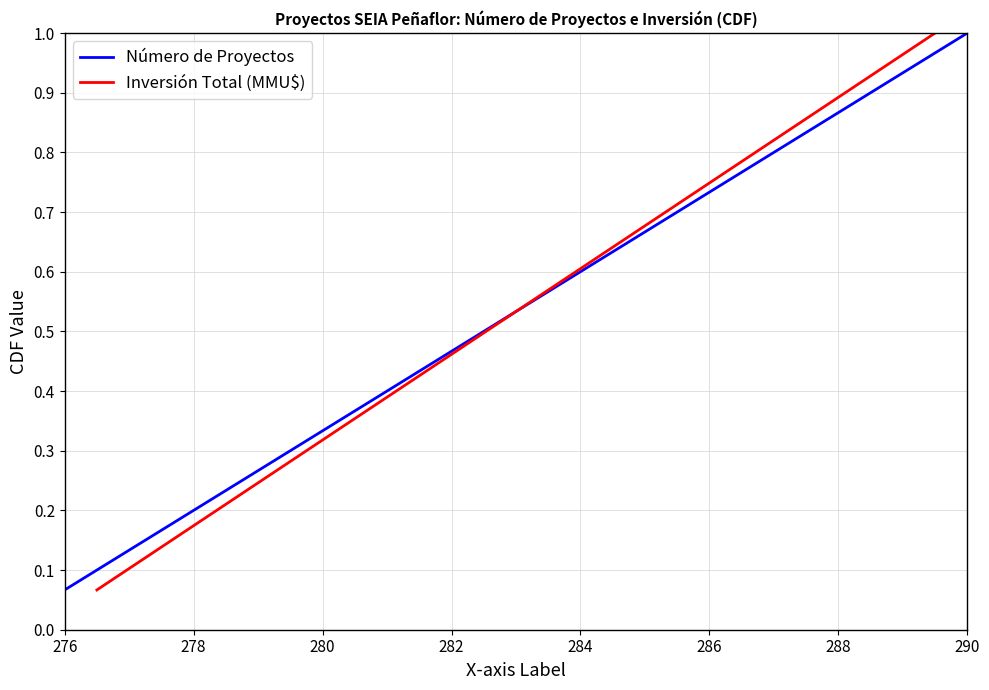

What is the value of the Número de Proyectos point at the 2nd from the left?

0.1